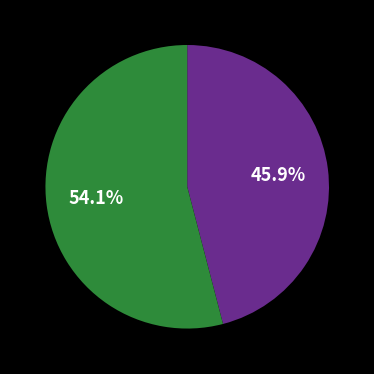

Is there a majority slice in this chart?

Yes